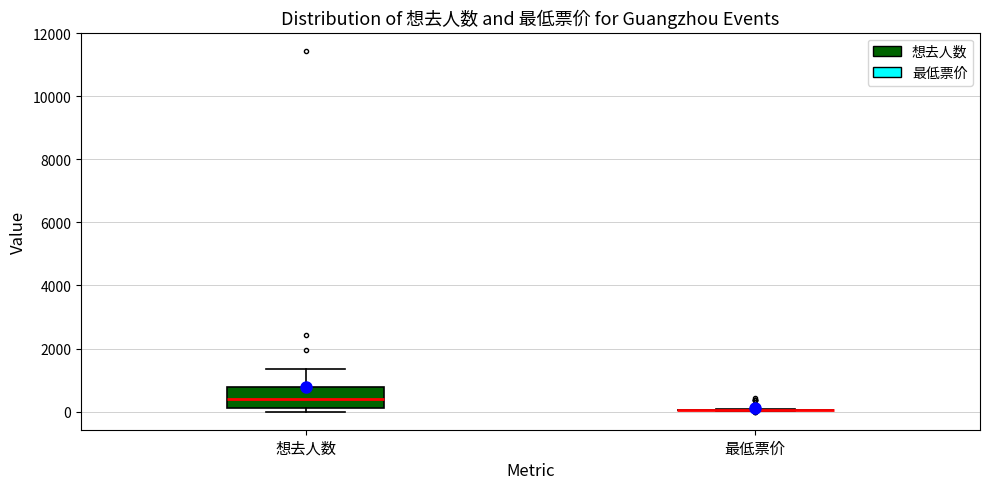

Where is the lower edge of the box for 想去人数 on the y-axis? The values are not printed on the chart, so give them approximately, as read against the axis.

200